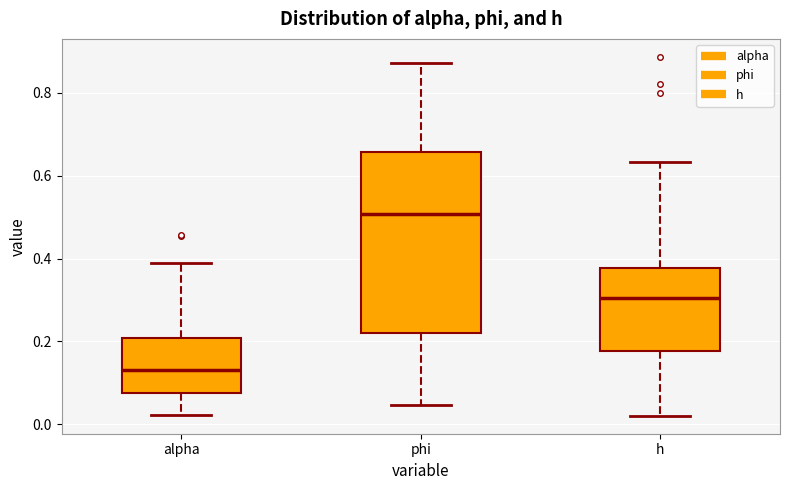

Reading left to right, read every box against the y-axis: the position of its median line, the range the box covers, and the ends of its whiskers. The values are not printed on the chart, so give them approximately, as read against the axis.

alpha: median 0.14, box 0.08 to 0.20, whiskers 0.02 to 0.38
phi: median 0.50, box 0.22 to 0.66, whiskers 0.04 to 0.88
h: median 0.30, box 0.18 to 0.38, whiskers 0.02 to 0.64